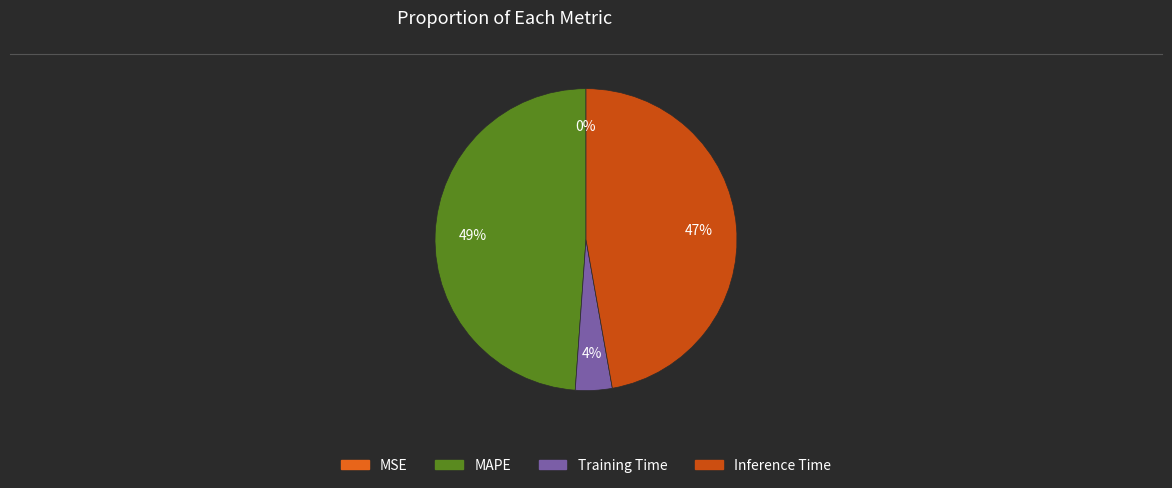

Combined, do Inference Time and Training Time account for over 50%?

Yes